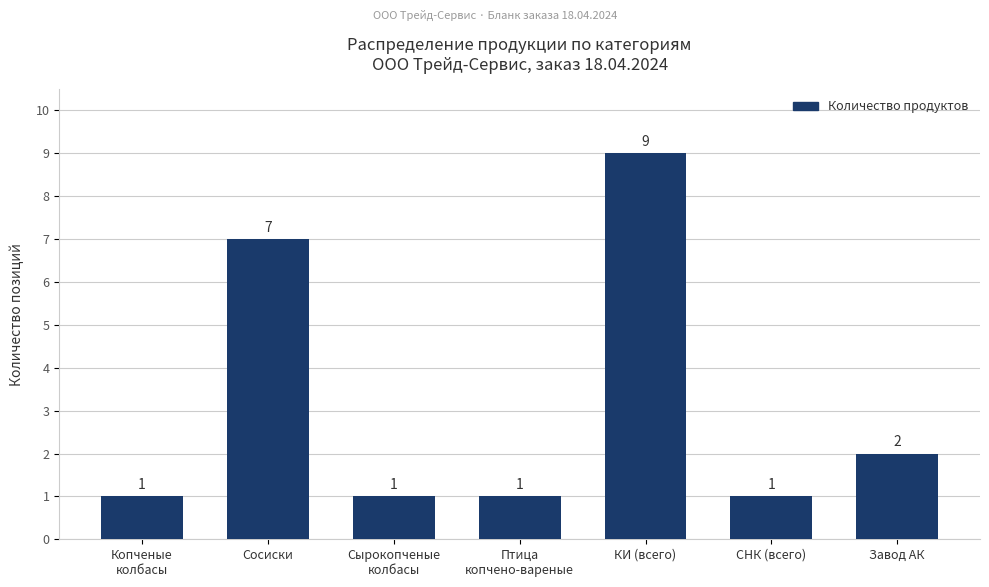

True or false: the data shows 16 at КИ (всего).

False